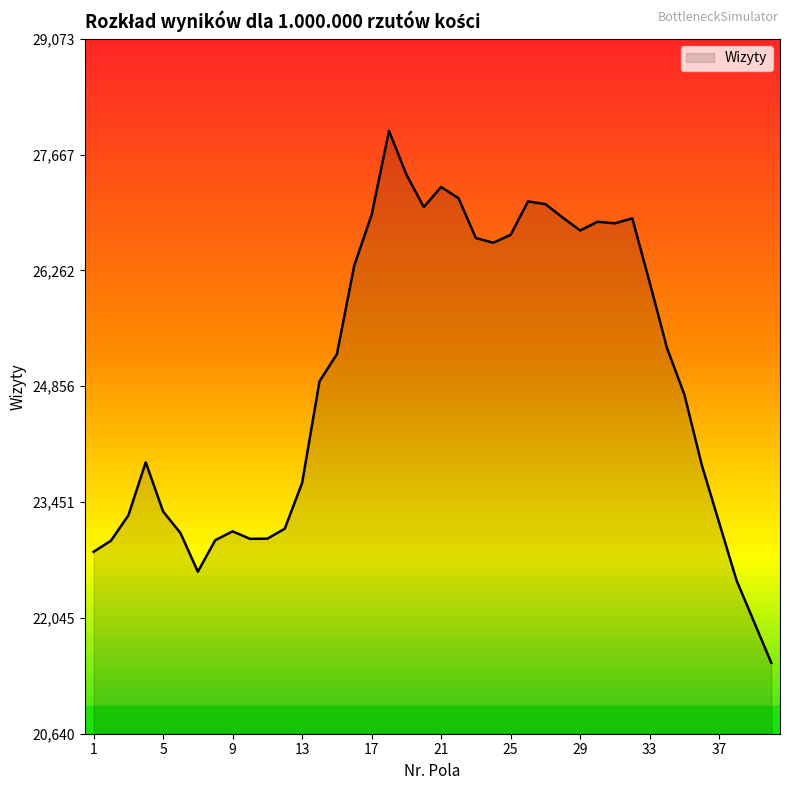

What is the difference between the maximum and minimum values?

6455